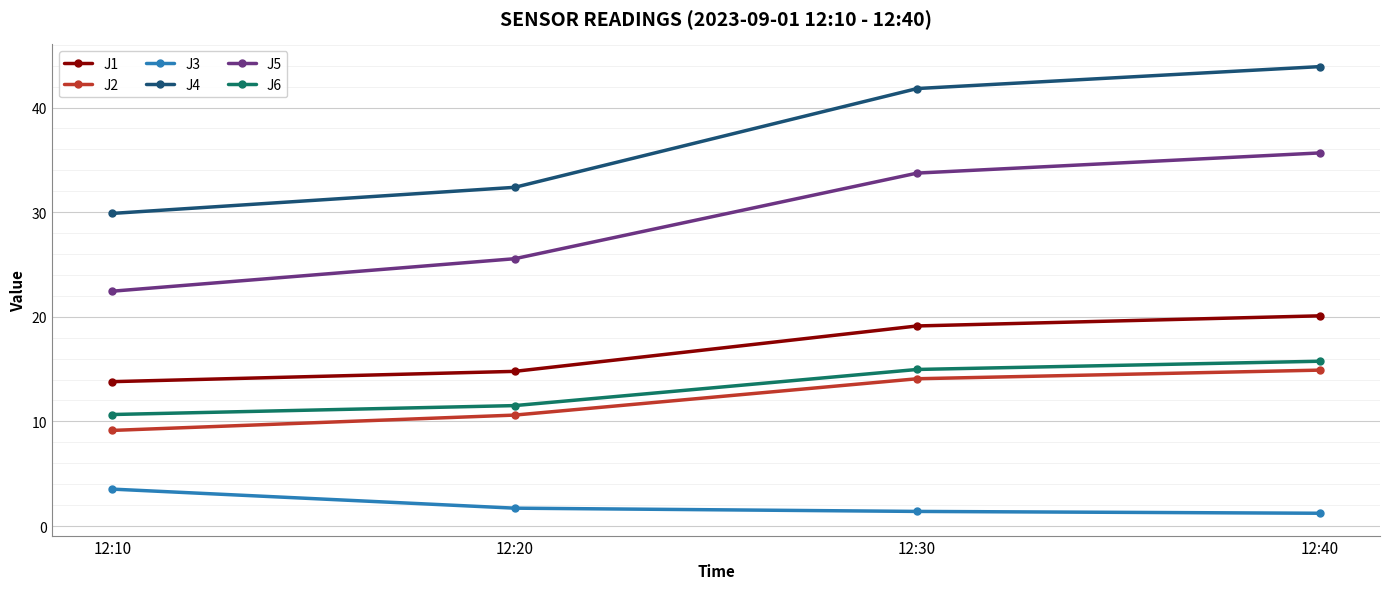

At how many categories does at least one series exceed 9?

4